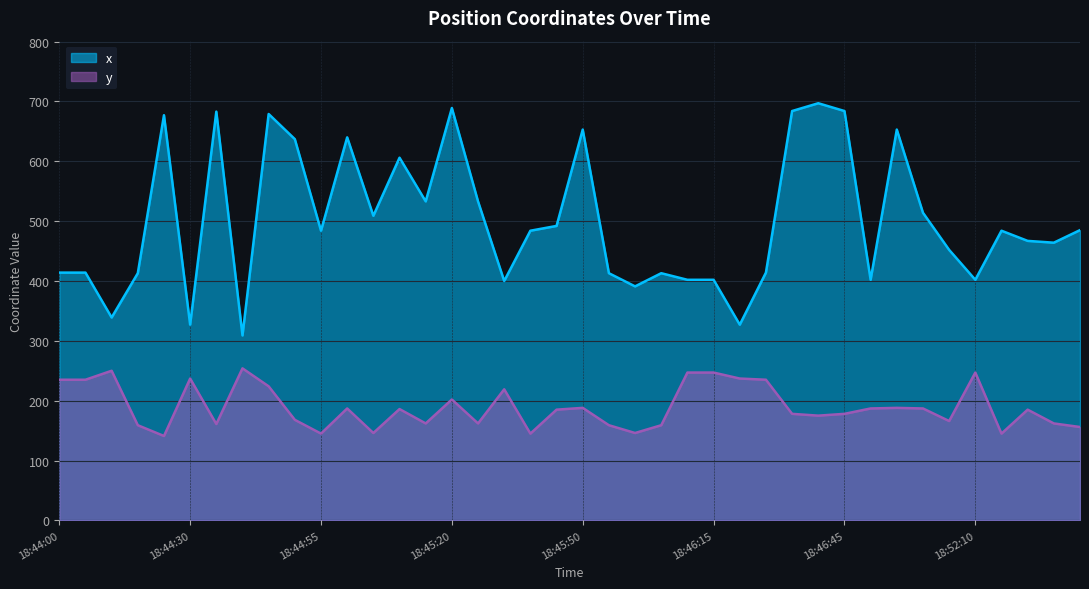

Which series has the widest spread of values?

x